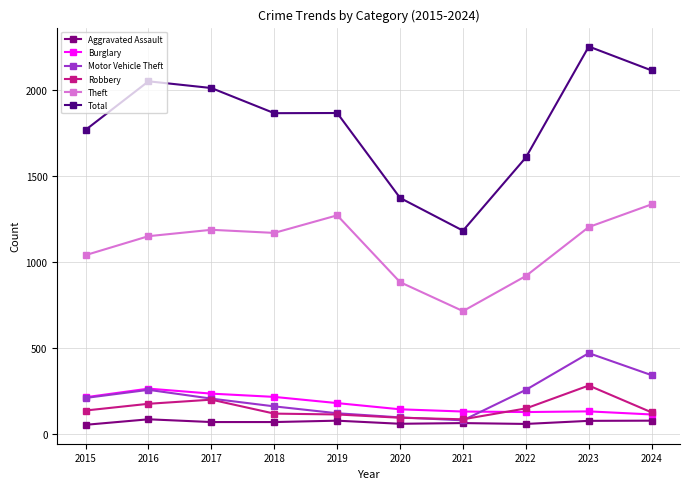

Which series has the widest spread of values?

Total